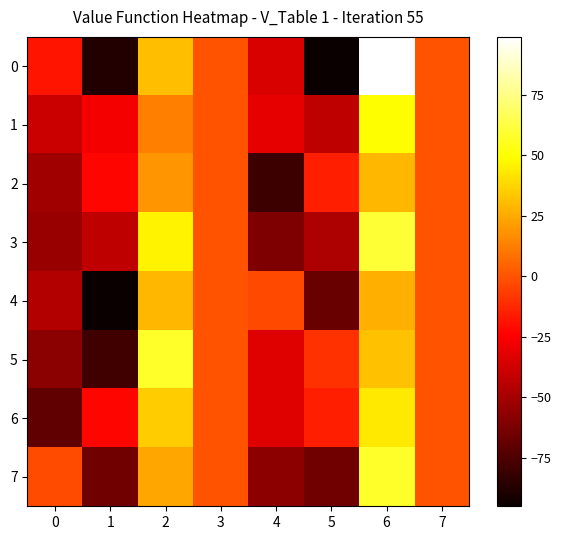

Reading left to right, list all the values displayed in this chart.

0: 0=-18.2	1=-88.0	2=31.0	3=0.0	4=-35.0	5=-95.0	6=99.0	7=0.0
1: 0=-39.1	1=-27.0	2=13.0	3=0.0	4=-30.7	5=-42.0	6=49.0	7=0.0
2: 0=-51.2	1=-23.0	2=19.0	3=0.0	4=-80.1	5=-15.0	6=29.0	7=0.0
3: 0=-53.8	1=-42.0	2=46.0	3=0.0	4=-61.6	5=-48.0	6=60.0	7=0.0
4: 0=-46.1	1=-95.0	2=29.0	3=0.0	4=-2.7	5=-67.0	6=27.0	7=0.0
5: 0=-57.7	1=-79.0	2=58.0	3=0.0	4=-33.1	5=-10.0	6=32.0	7=0.0
6: 0=-69.5	1=-23.0	2=35.0	3=0.0	4=-33.0	5=-15.0	6=43.0	7=0.0
7: 0=-2.3	1=-65.0	2=24.0	3=0.0	4=-56.9	5=-65.0	6=58.0	7=0.0